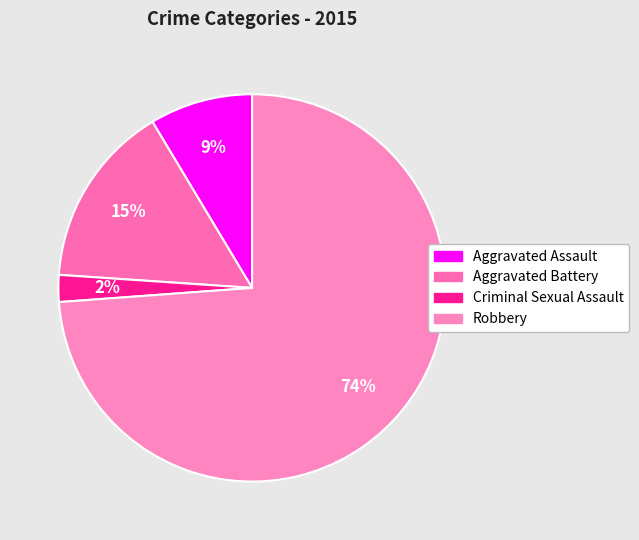

To the nearest percent, what portion does Aggravated Battery represent?

15%